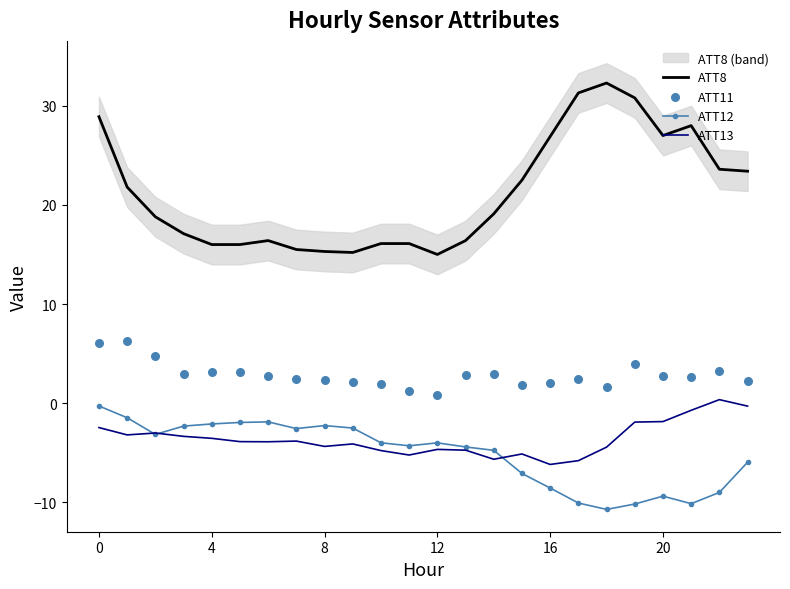

Which series has the largest Y range (max minus min)?

ATT8